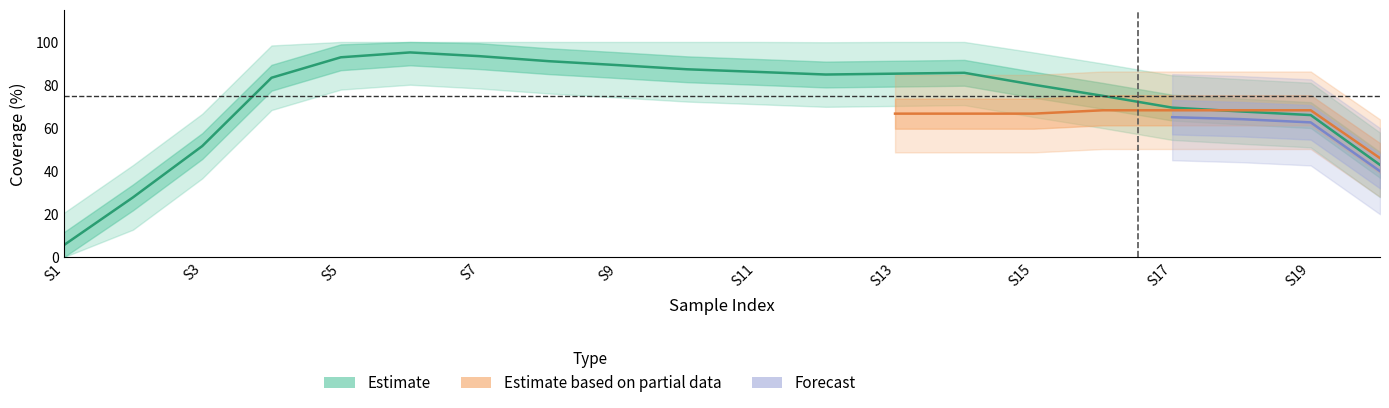

True or false: line_coverage has more than 2 points higher than both neighbors.

True